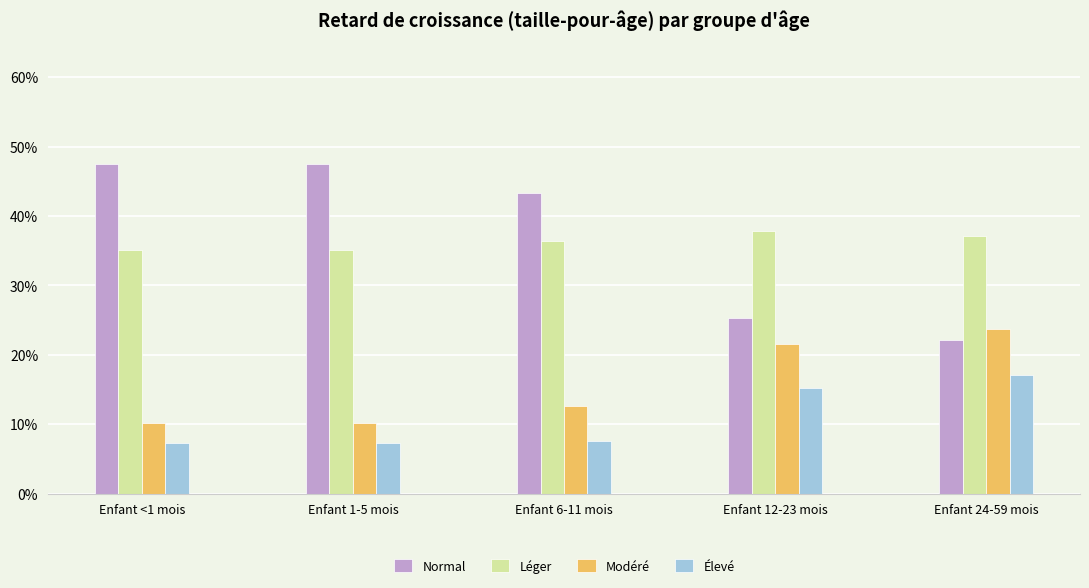

Are the bars grouped side by side (vs. stacked)?

Yes